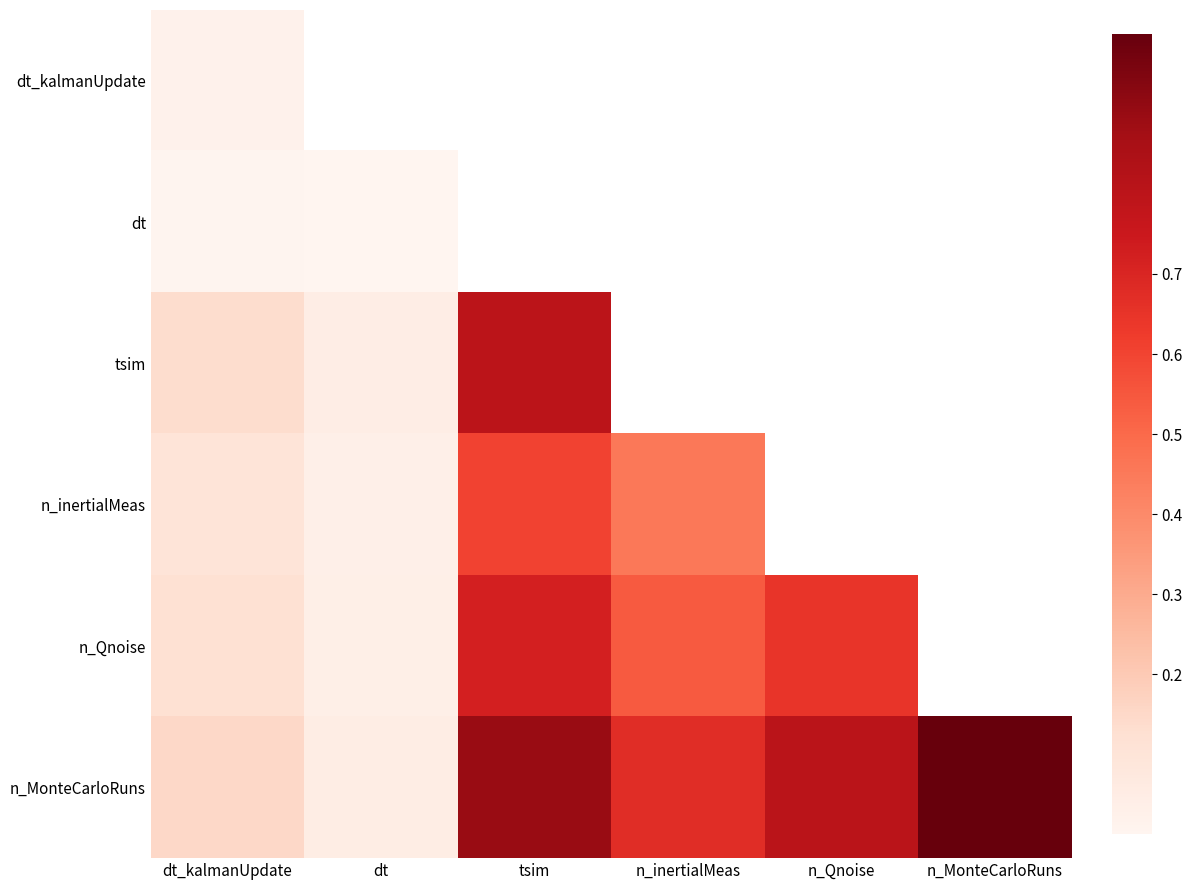

Which category has the highest value in the tsim series?

tsim